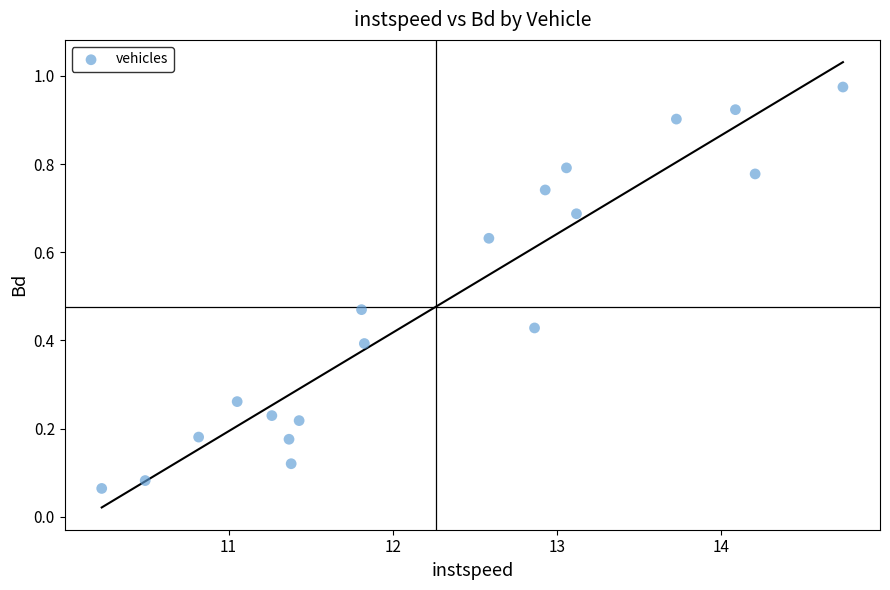

What is the range of X values (max minus min)?

4.5